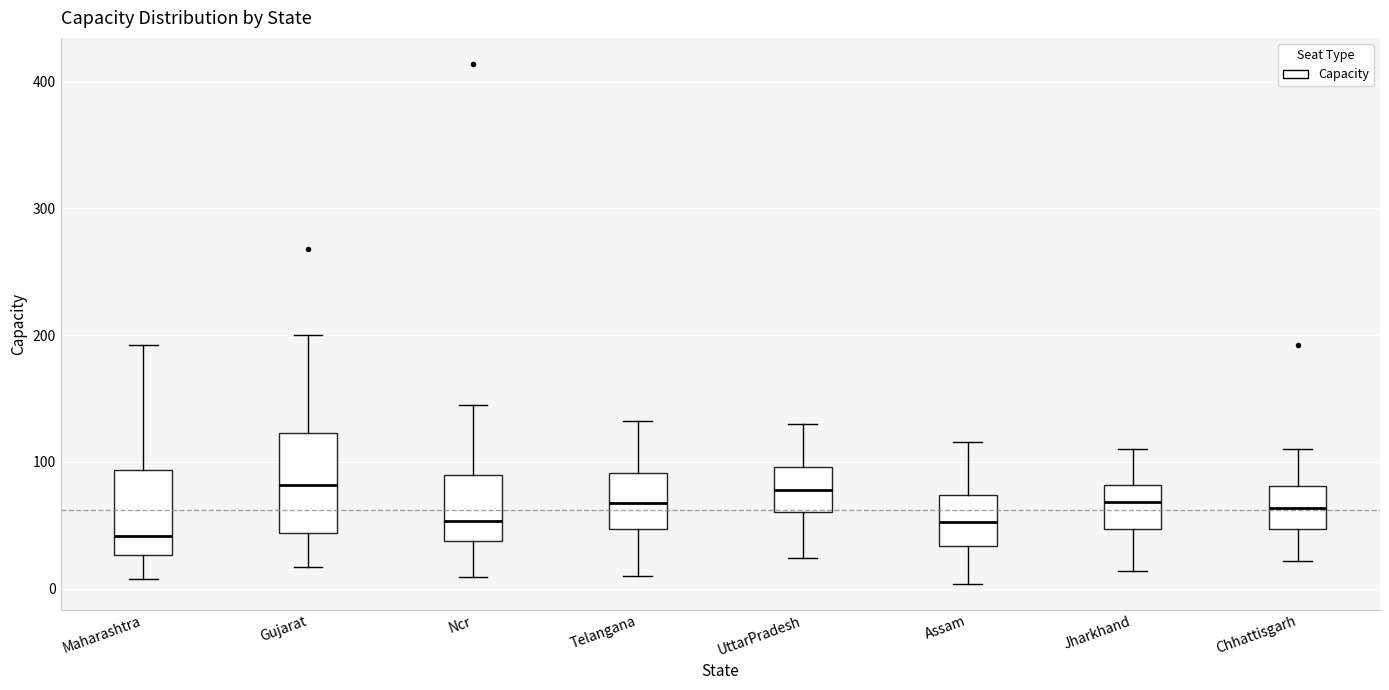

Comparing the boxes themselves (not the whiskers), which one is the tallest?

Gujarat